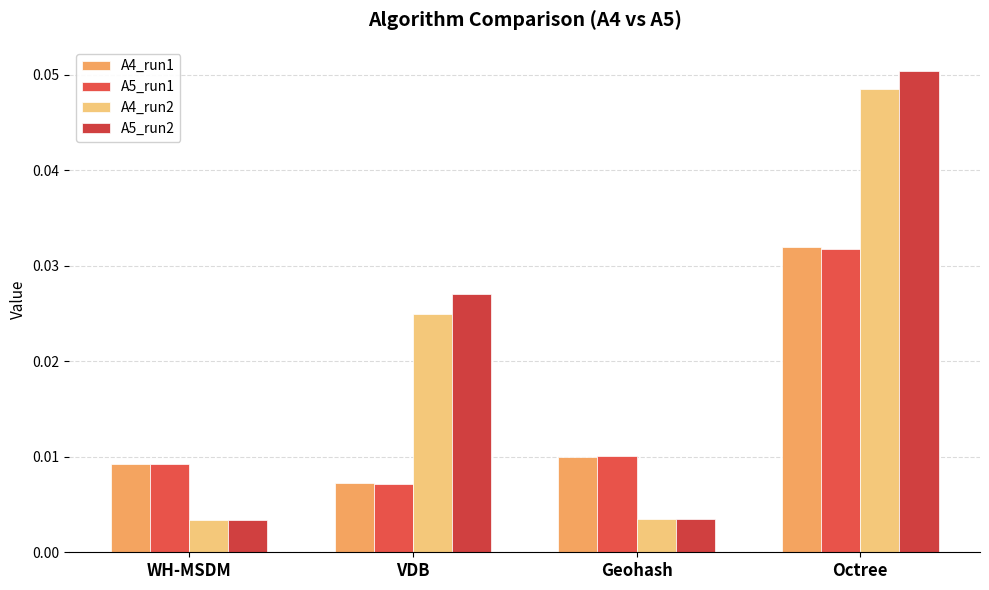

The value of A5_run2 at VDB is 0.0. True or false?

True